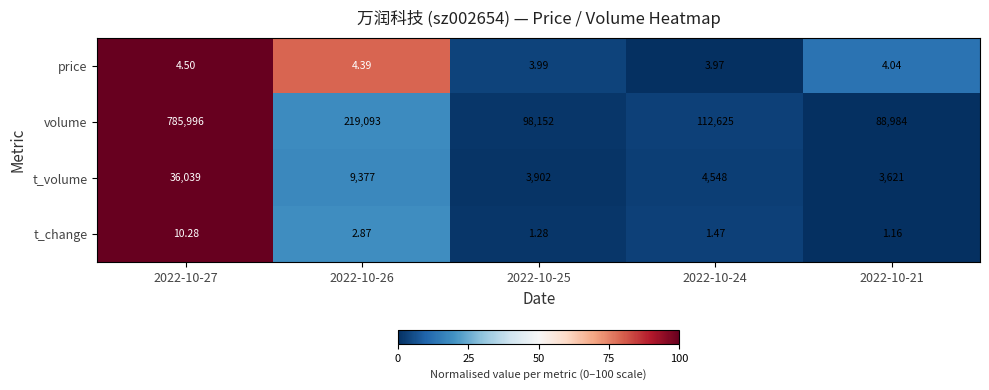

At 2022-10-25, list the series in order from smallest to largest.

t_change, price, t_volume, volume